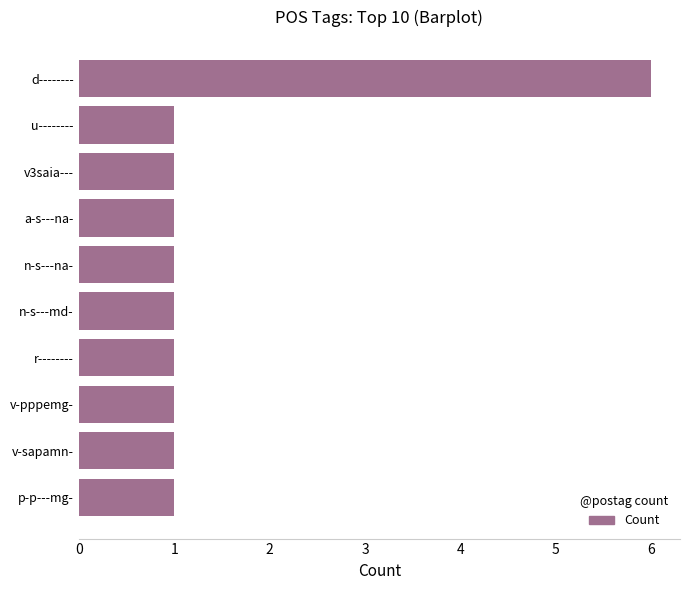

How many series are shown in this chart?

1